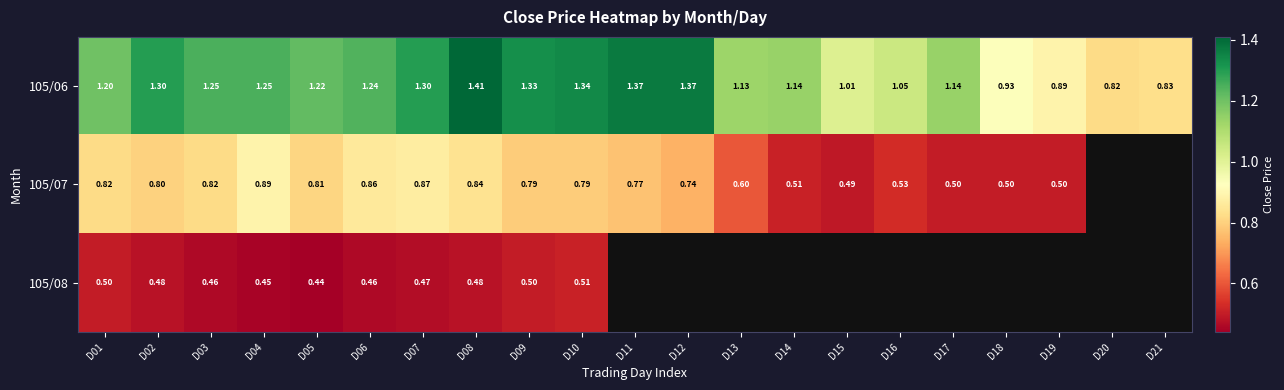

What is the difference between the highest and lowest values at D15?

0.5